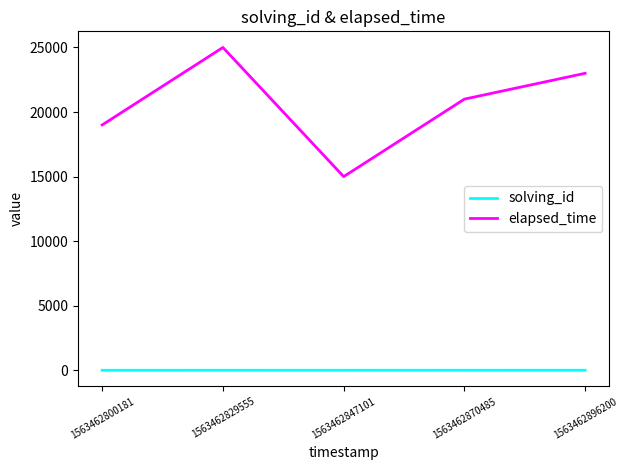

At which label does elapsed_time reach its minimum?

1563462847101